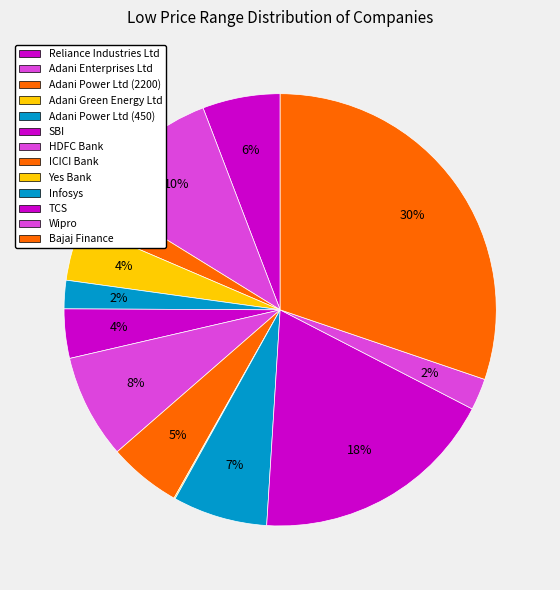

Does Reliance Industries Ltd account for over 50% of the chart?

No